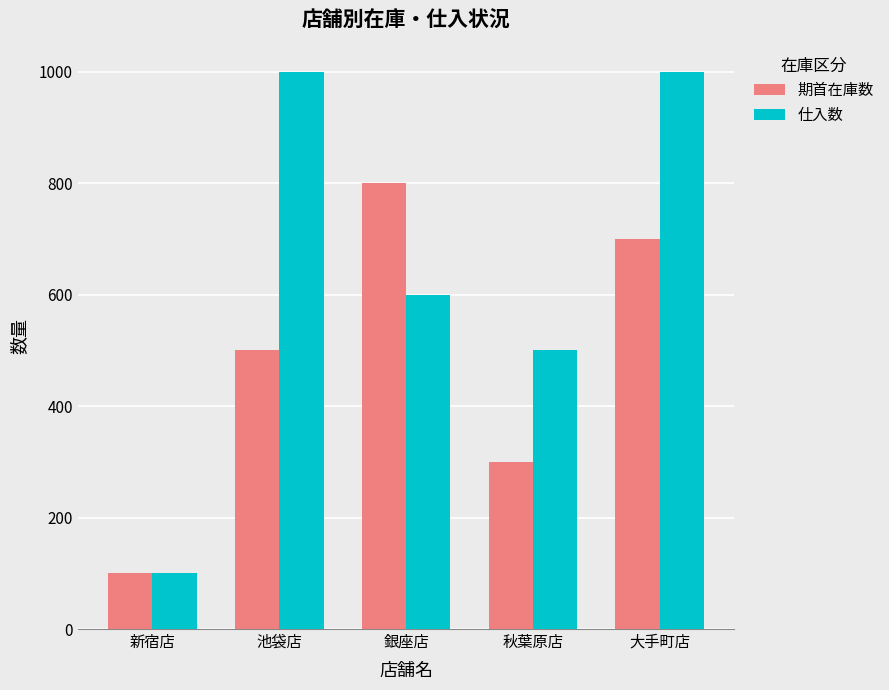

What is the maximum value shown in the chart?

1000